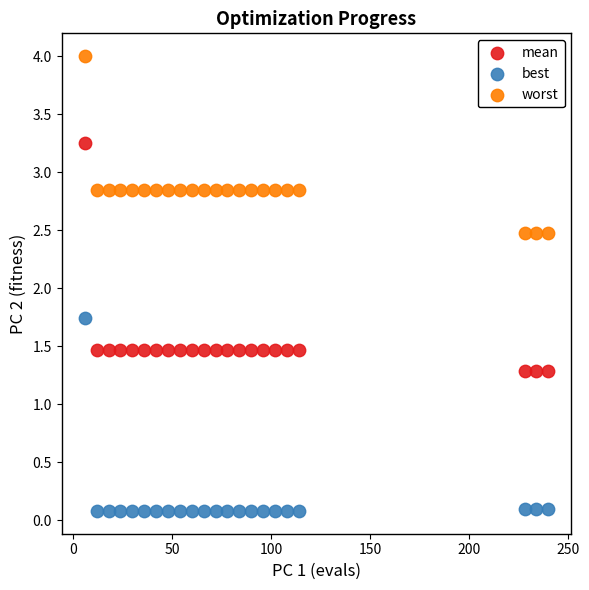

Which series has the widest spread of Y values?

mean